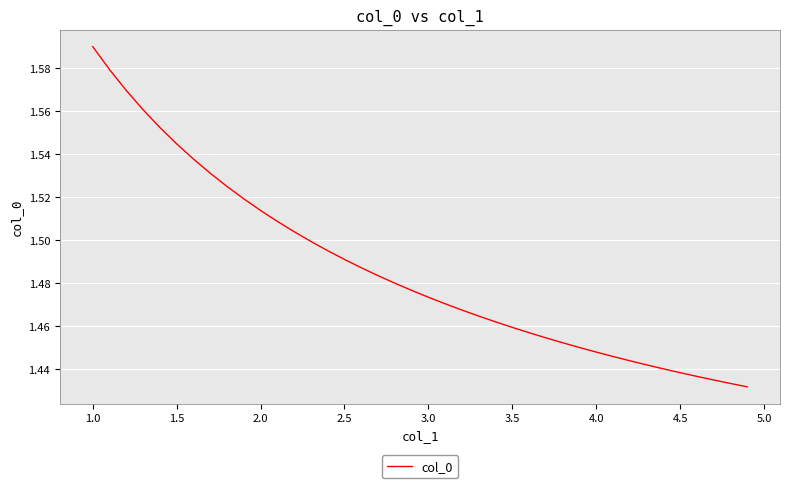

True or false: the data shows 0.6 at 4.5.

False